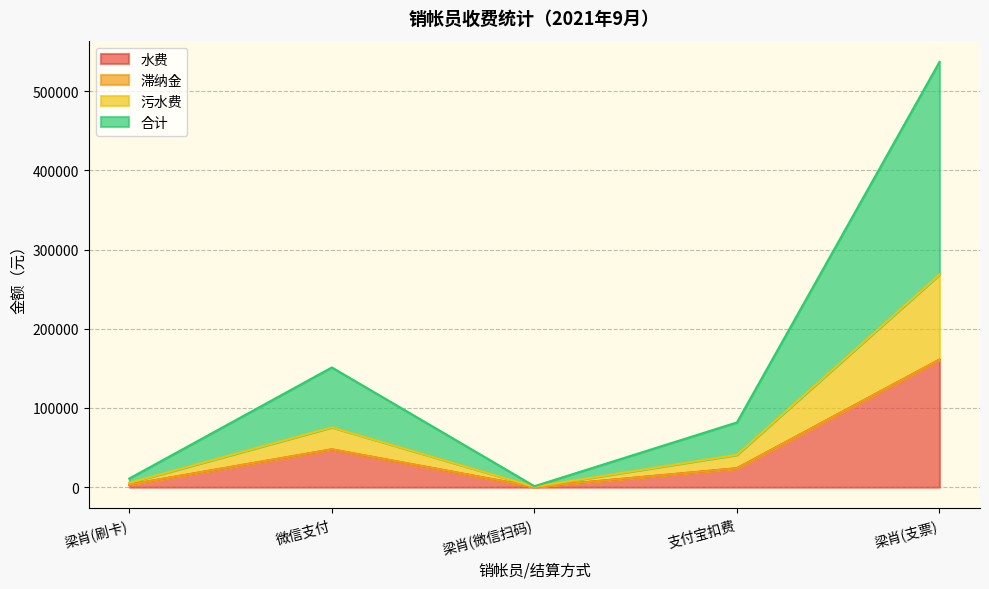

Which series has the widest spread of values?

合计